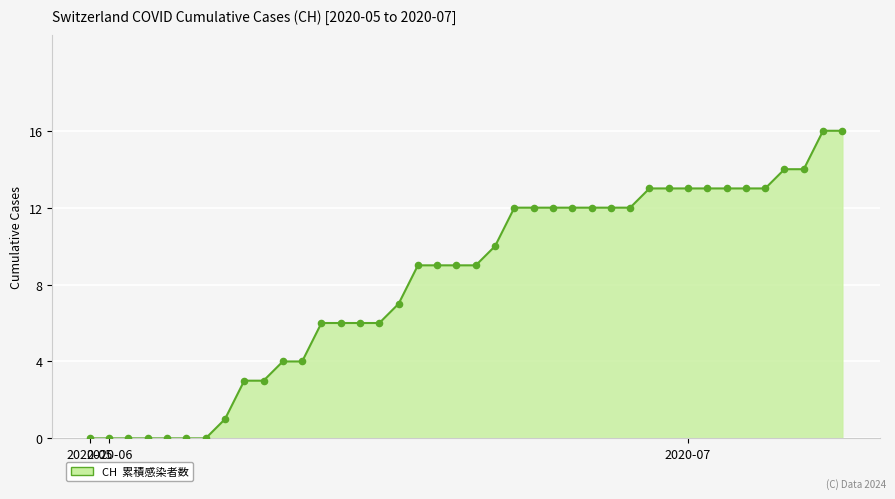

What is the greatest value displayed?

16